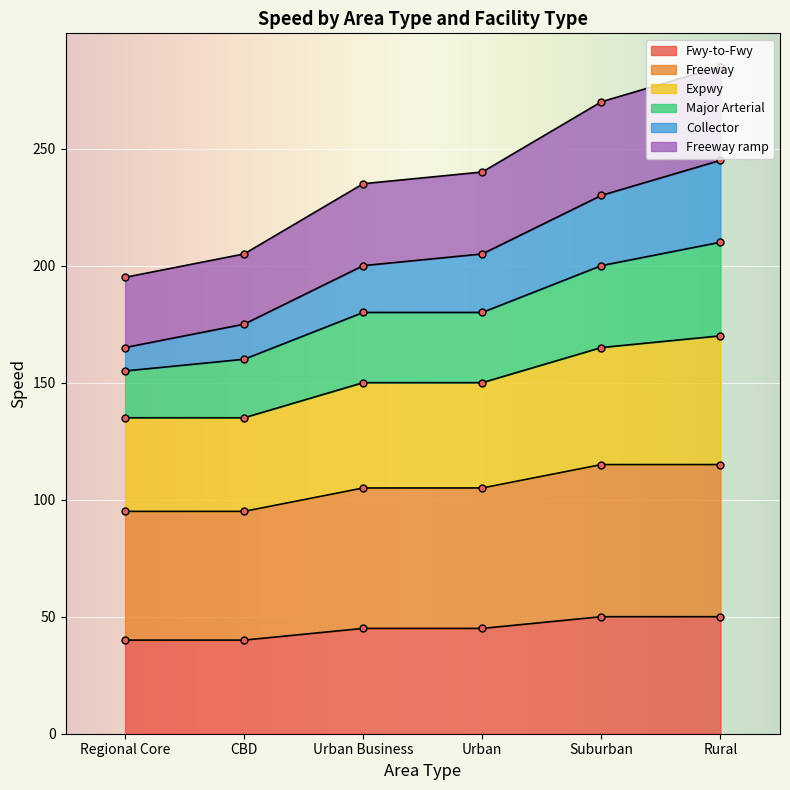

The Freeway series shows 105 at Urban Business. True or false?

True